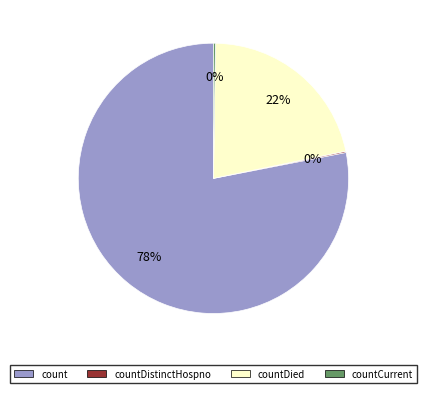

Do countDied and count together represent more than half of the pie?

Yes